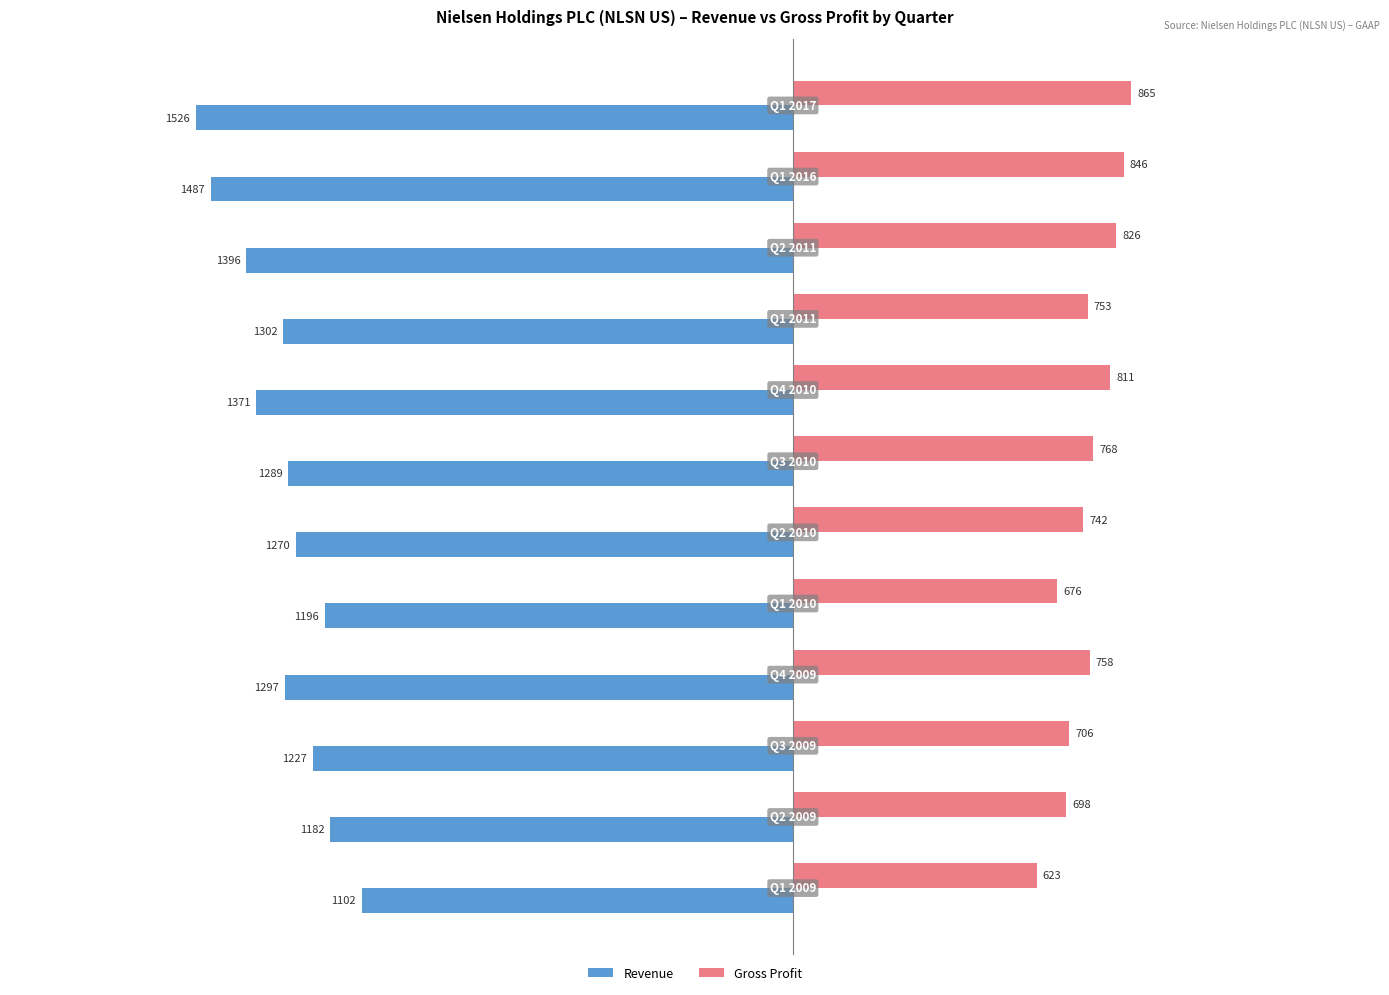

What is the average value of the Gross Profit series?

756